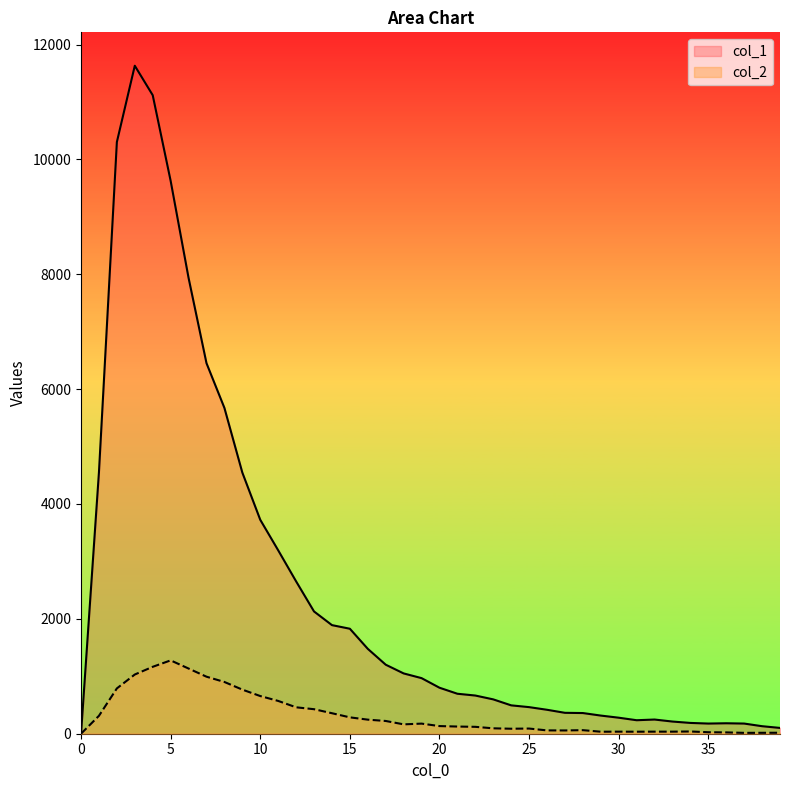

At which category does col_2 reach its first local valley?

18